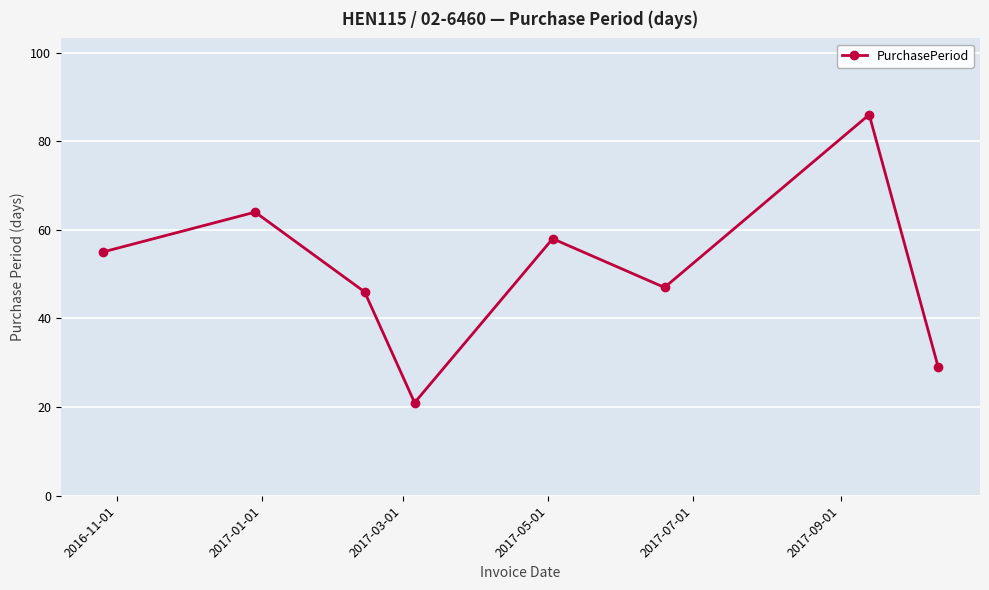

What is the greatest value displayed?

86